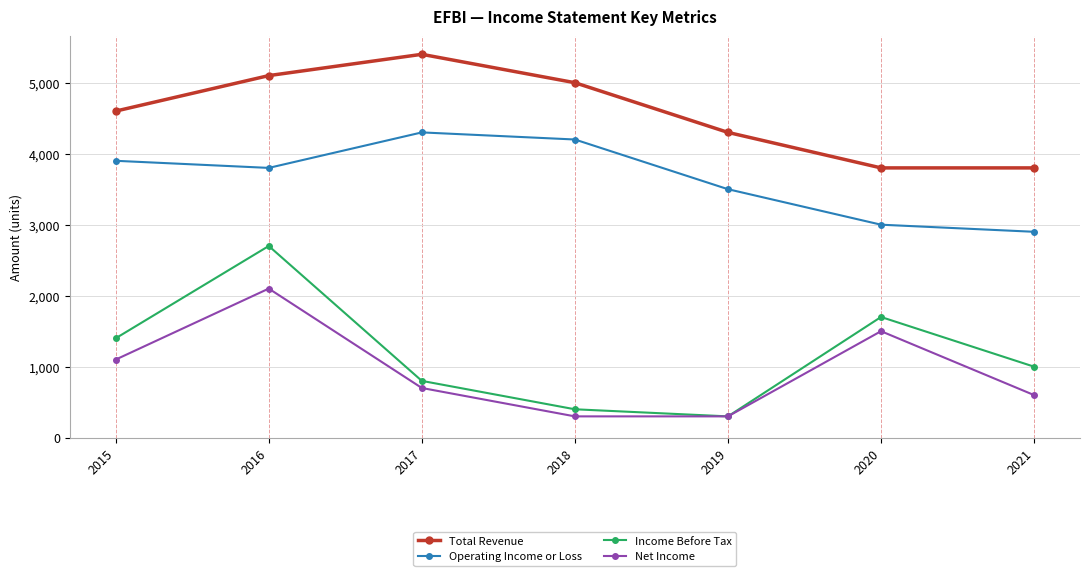

Read the Income Before Tax value at 2017, to the nearest 100.

800